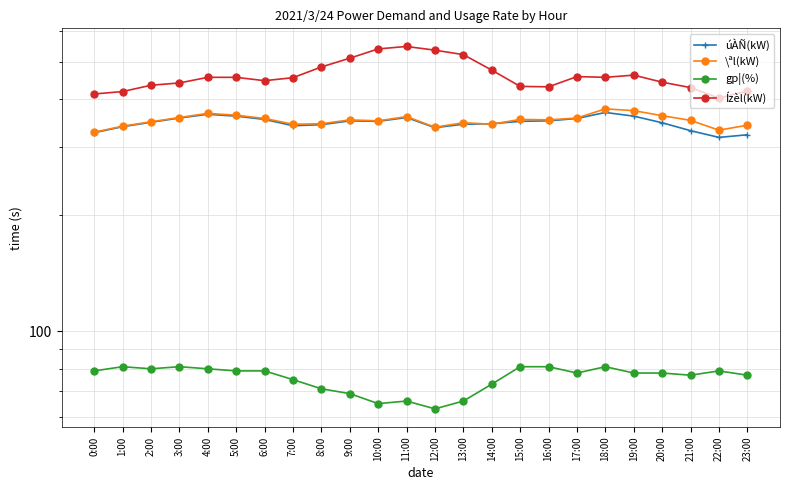

What are all the series names shown in the legend?

úÀÑ(kW), \ªl(kW), gp¦(%), Ízèl(kW)